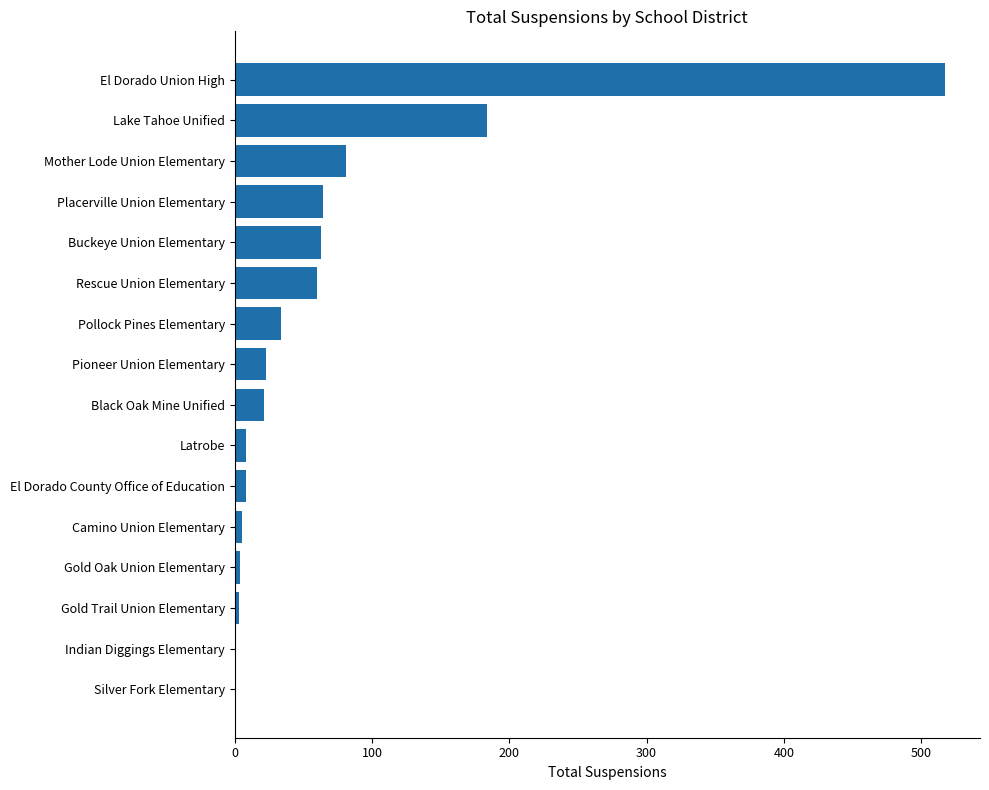

What is the sum of all values?

1076